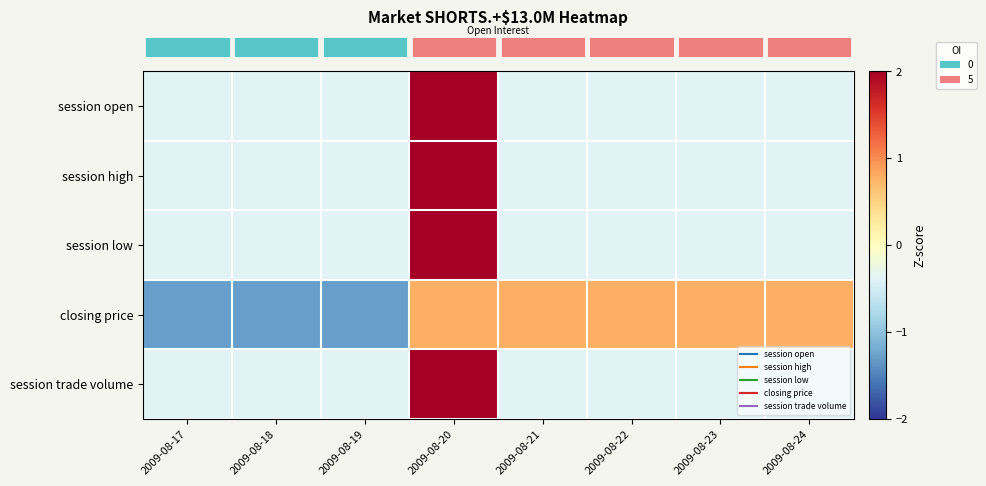

Which series has the widest spread of values?

row_0